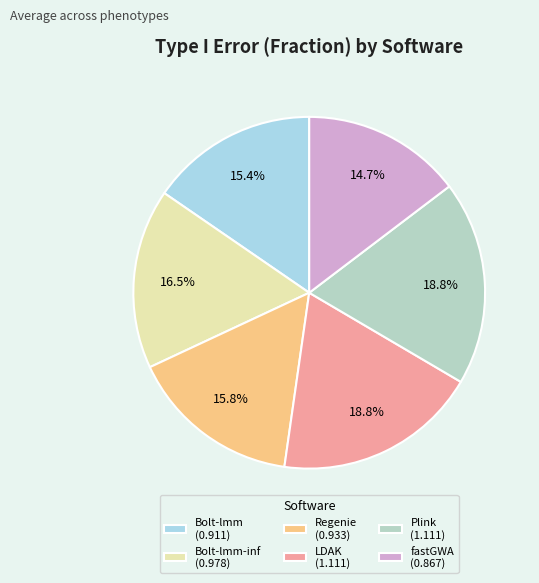

Which slice is the smallest?

fastGWA (0.867)